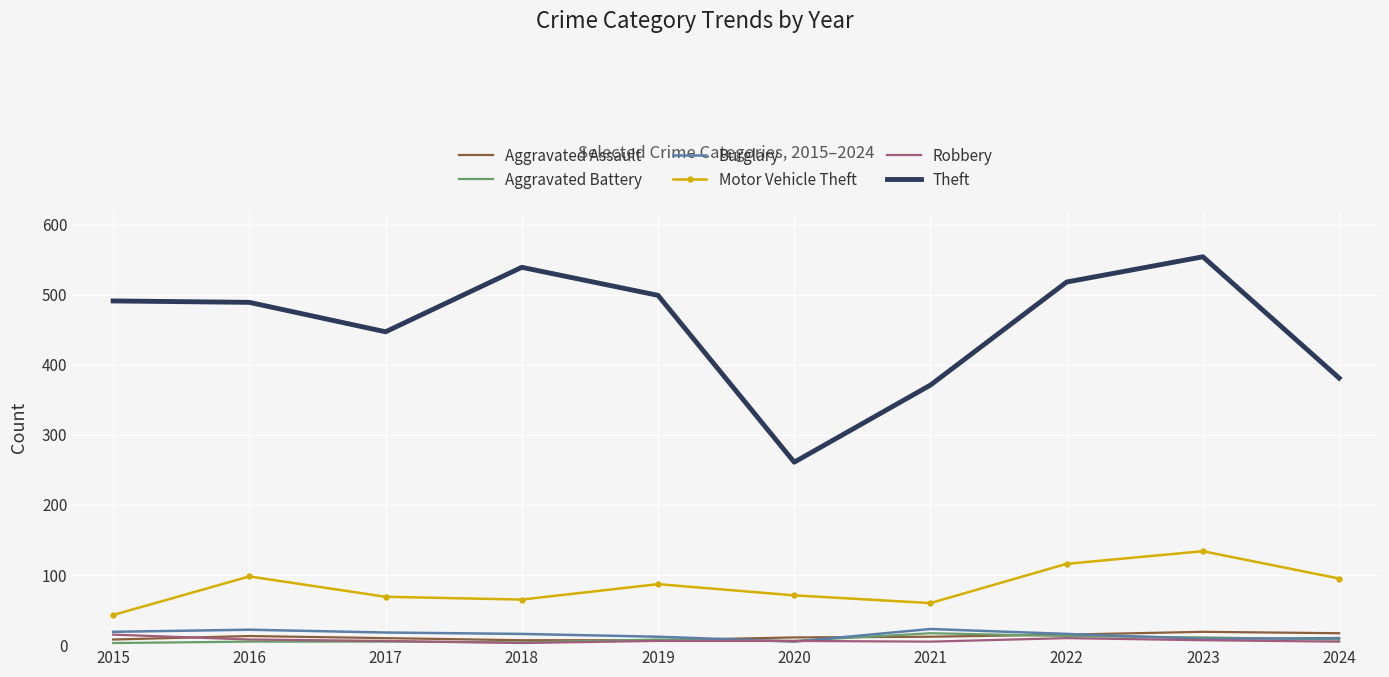

True or false: Motor Vehicle Theft and Aggravated Assault cross at least once.

False